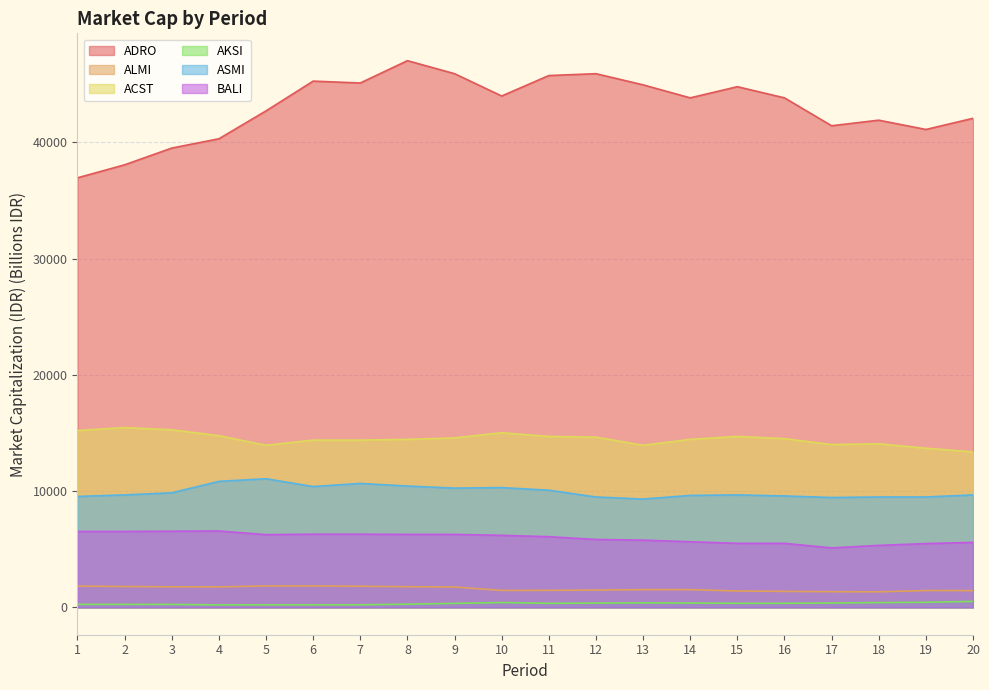

What are all the series names shown in the legend?

ADRO, ALMI, ACST, AKSI, ASMI, BALI